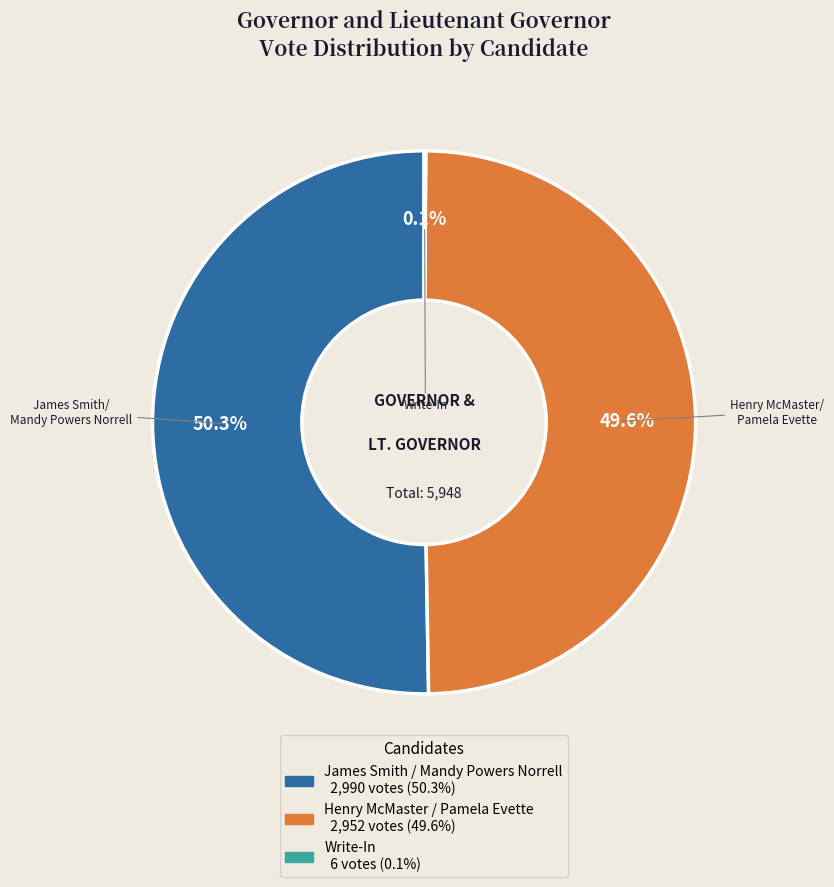

How much of the chart is everything except James Smith / Mandy Powers Norrell?

49.7%